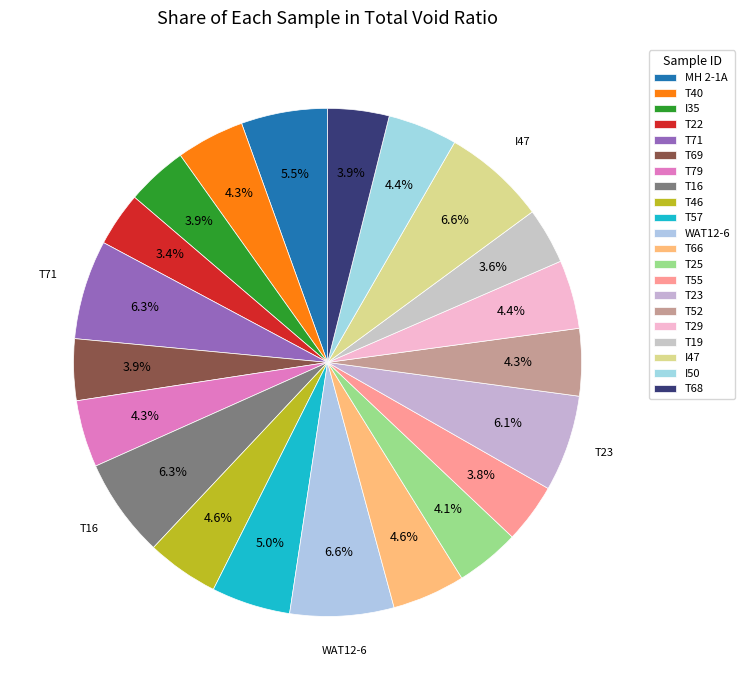

To the nearest percent, what is the average slice percentage?

5%